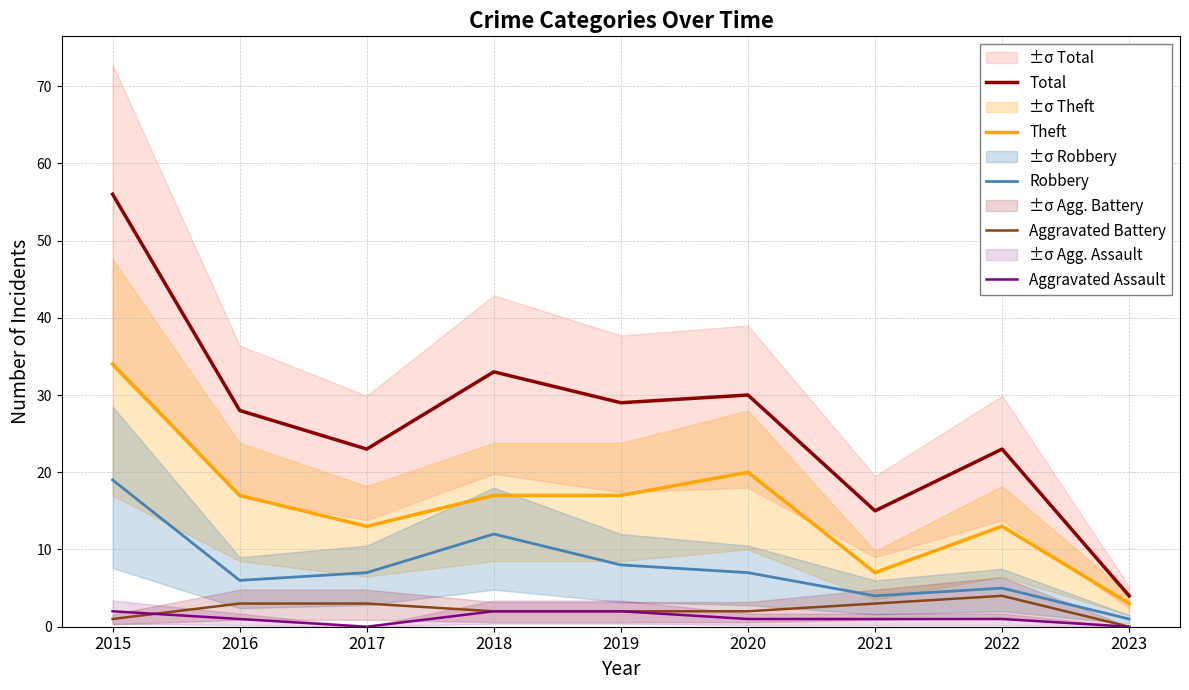

Reading right to left, extract all data points from this chart.

Total: 4	23	15	30	29	33	23	28	56
Theft: 3	13	7	20	17	17	13	17	34
Robbery: 1	5	4	7	8	12	7	6	19
Aggravated Battery: 0	4	3	2	2	2	3	3	1
Aggravated Assault: 0	1	1	1	2	2	0	1	2